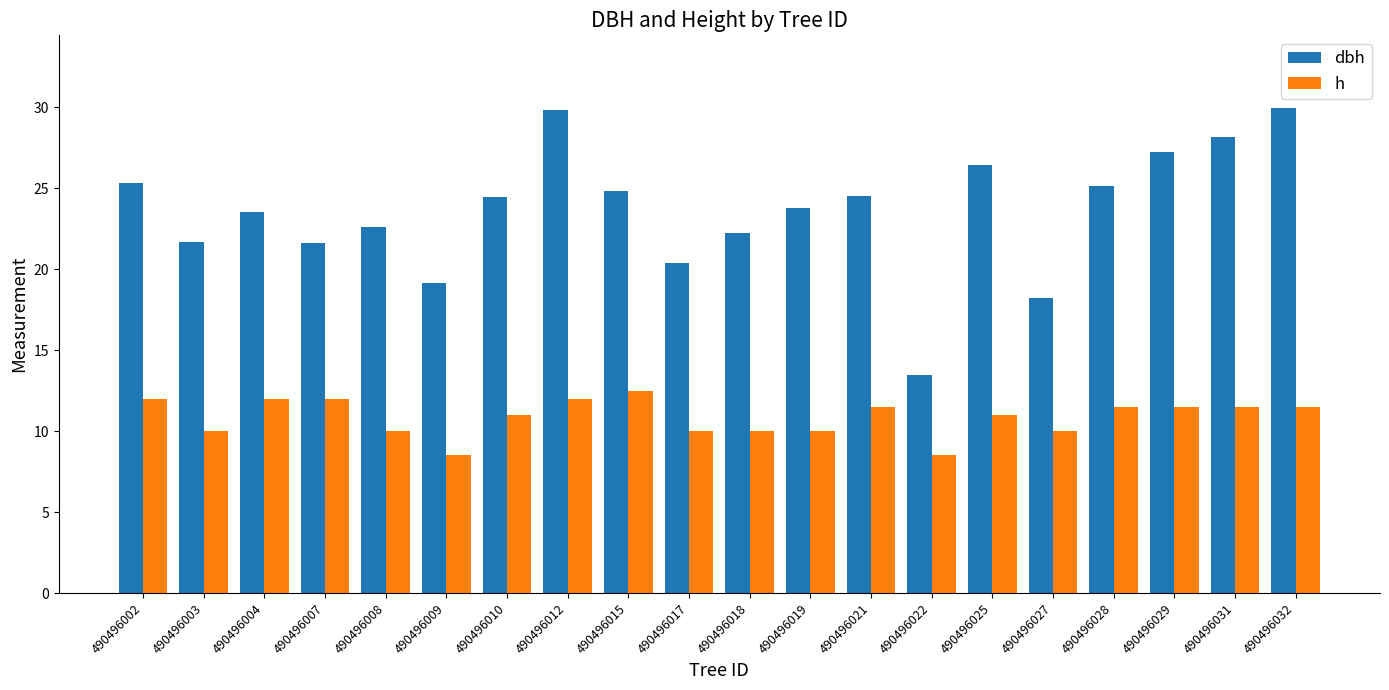

Is it true that h equals 7.4 at 490496012?

False